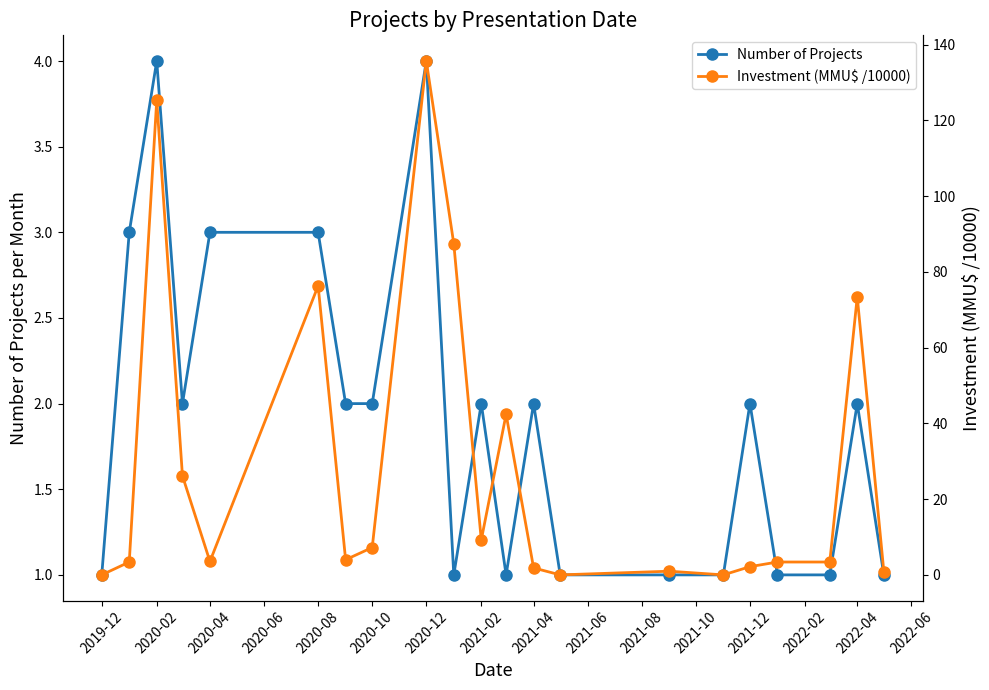

True or false: Number of Projects has a value of 2 at 2020-02.

False